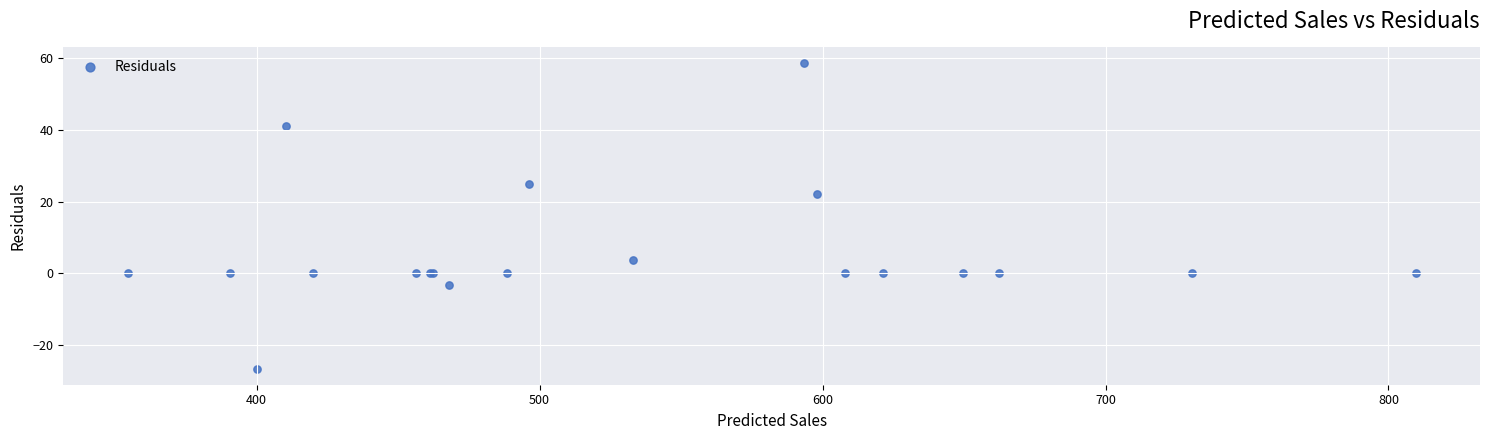

What Y value in the scatter plot is closest to 15?

22.2